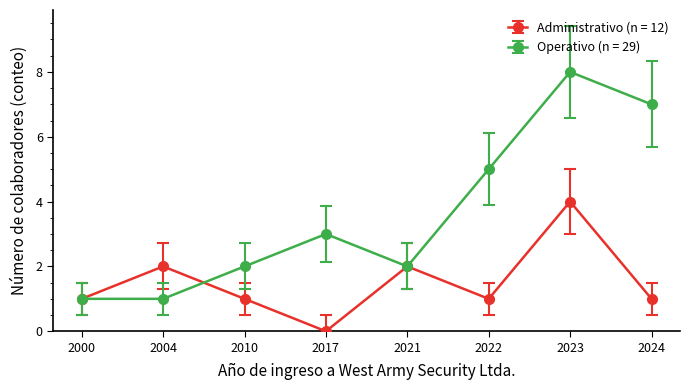

How many distinct data groups are displayed?

2